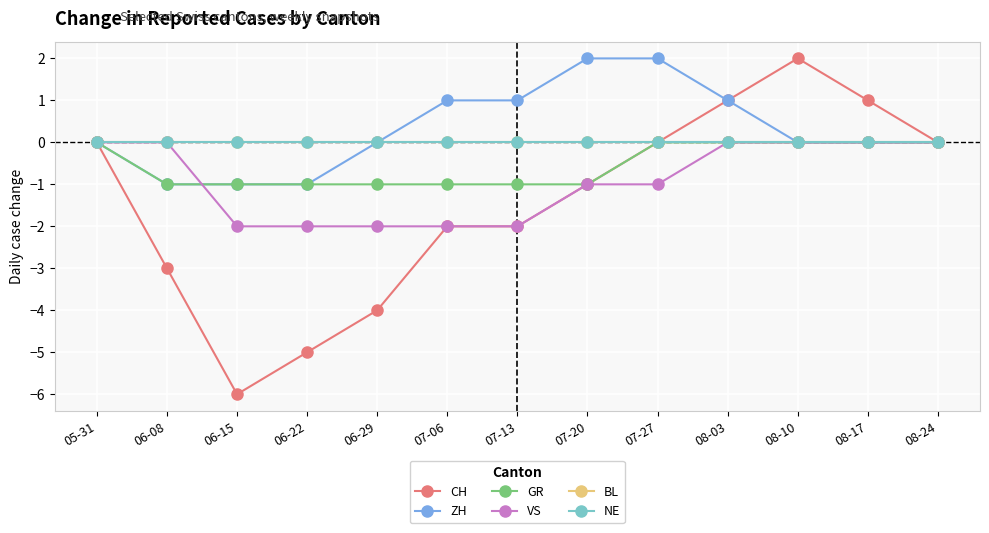

At which category does the chart reach its minimum across all series?

06-15